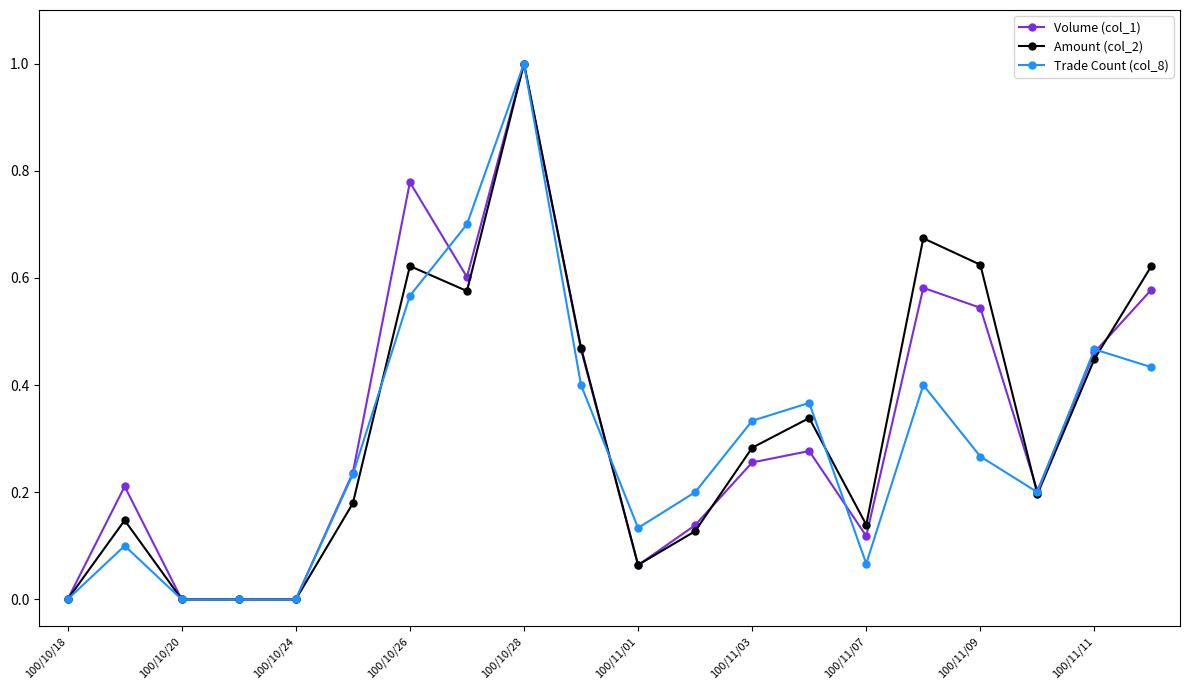

True or false: Volume (col_1) has more than 0 interior local peaks.

True